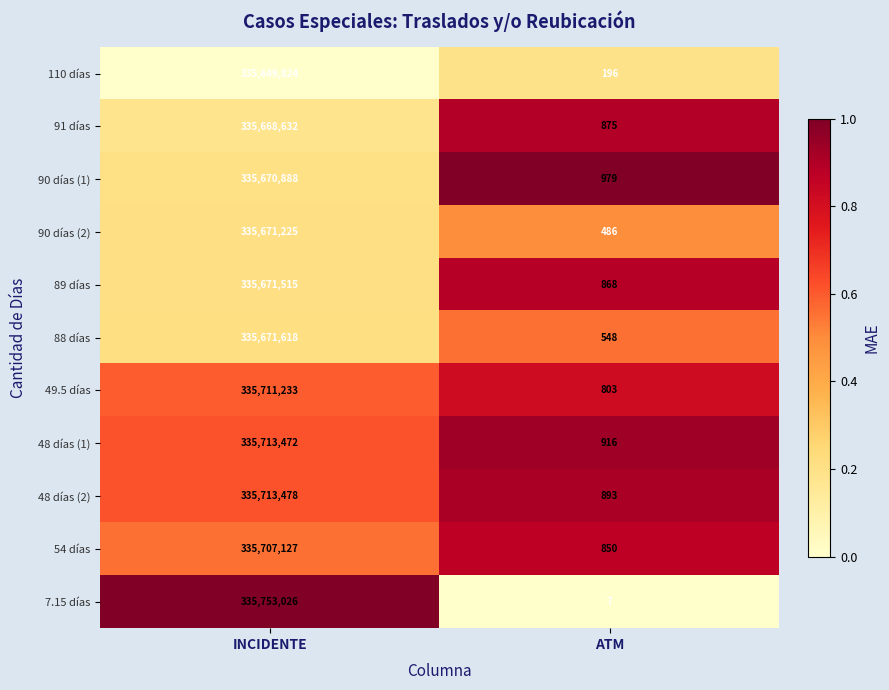

Count the number of categories in the chart.

2